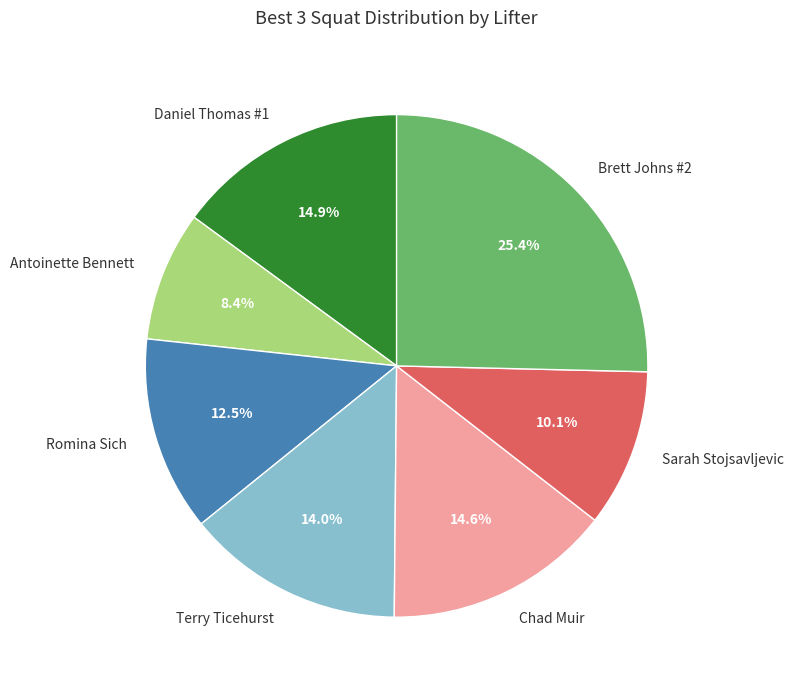

Which slice is the largest?

Brett Johns #2